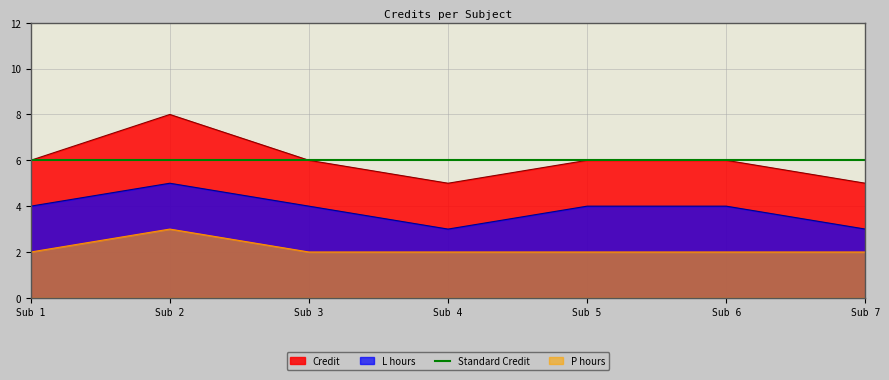

What is the difference between the maximum and minimum values?

3